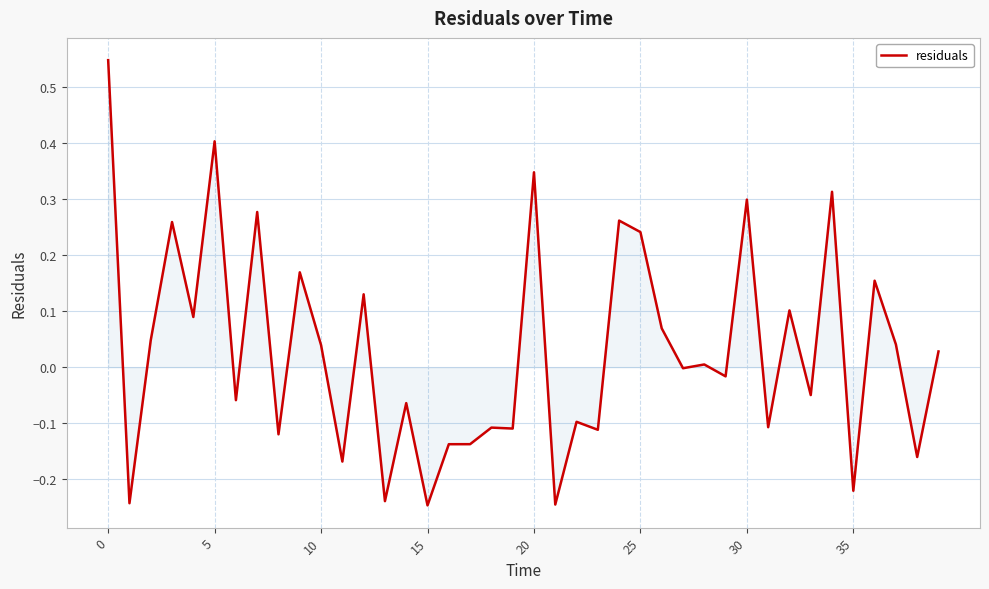

What is the difference between the maximum and minimum values?

0.8